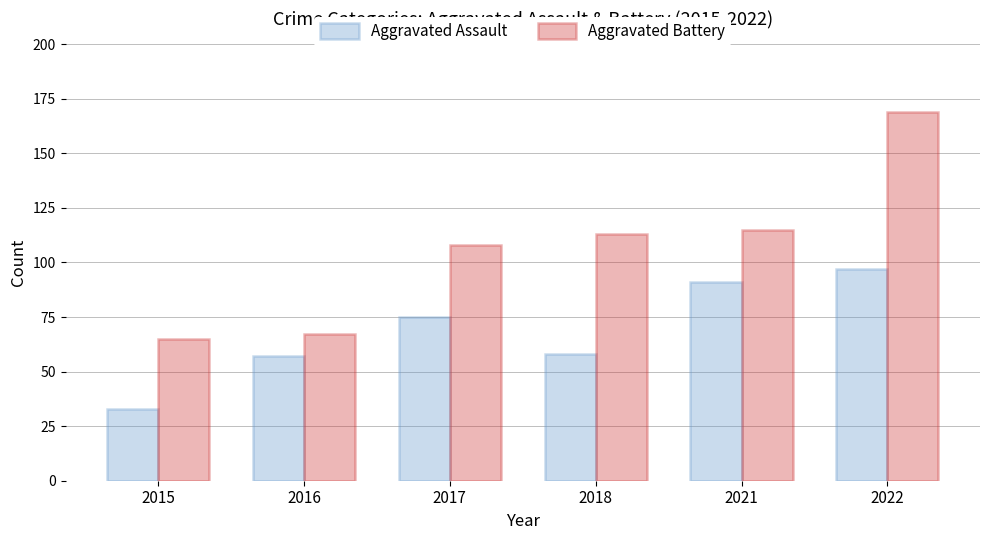

At 2022, list the series in order from largest to smallest.

Aggravated Battery, Aggravated Assault